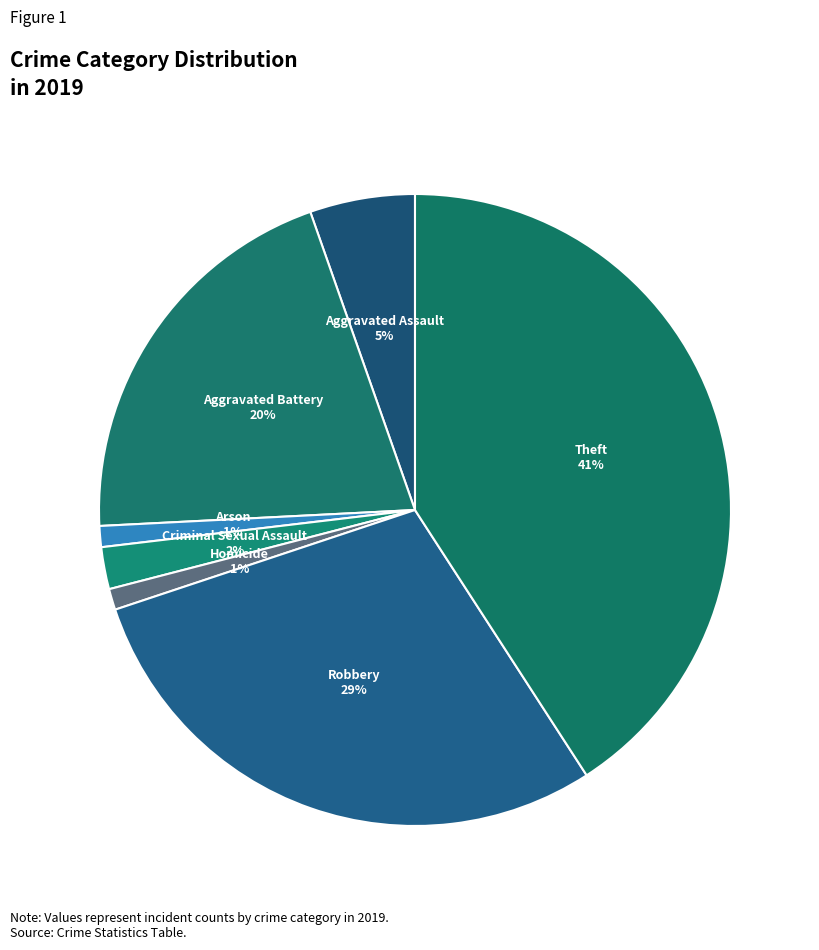

To the nearest percent, what percentage of the pie is Robbery?

29%